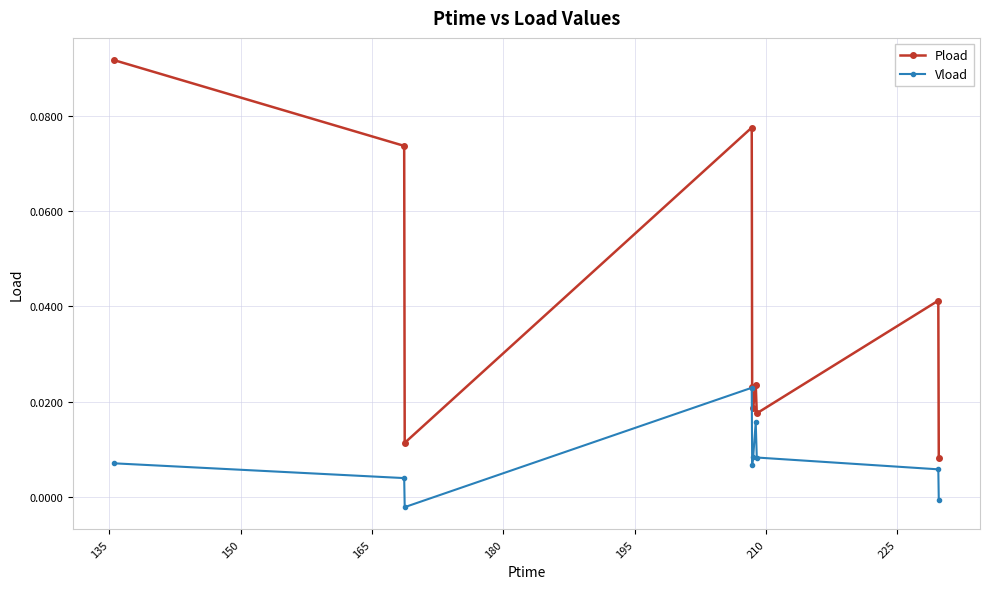

Count the number of categories in the chart.

10